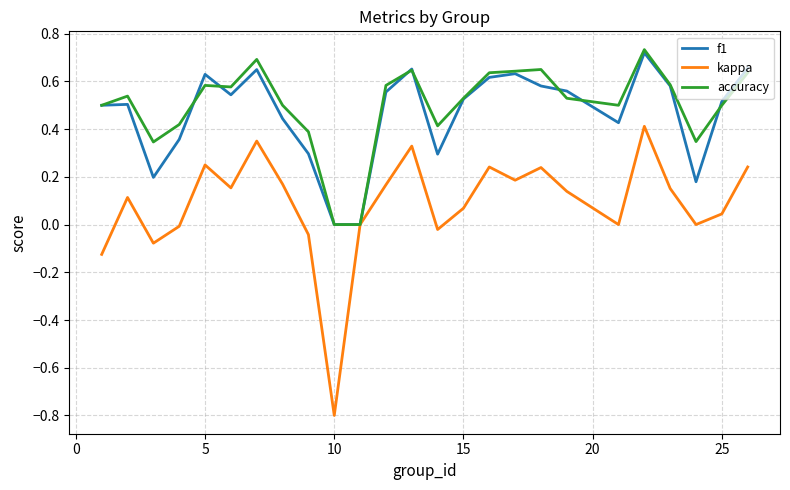

Which series has the largest range (max minus min)?

kappa